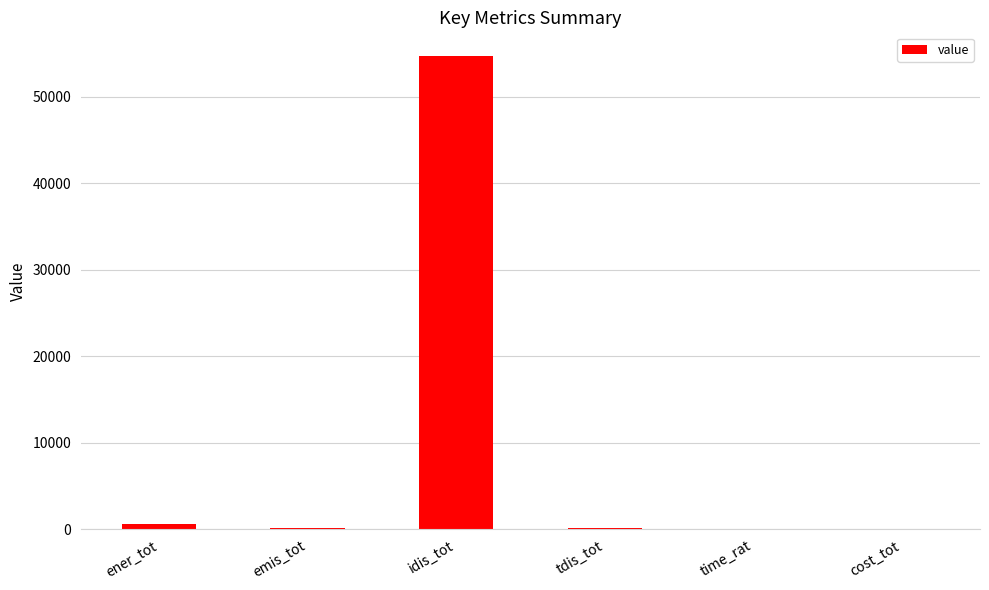

The value at time_rat is 0.0. True or false?

True